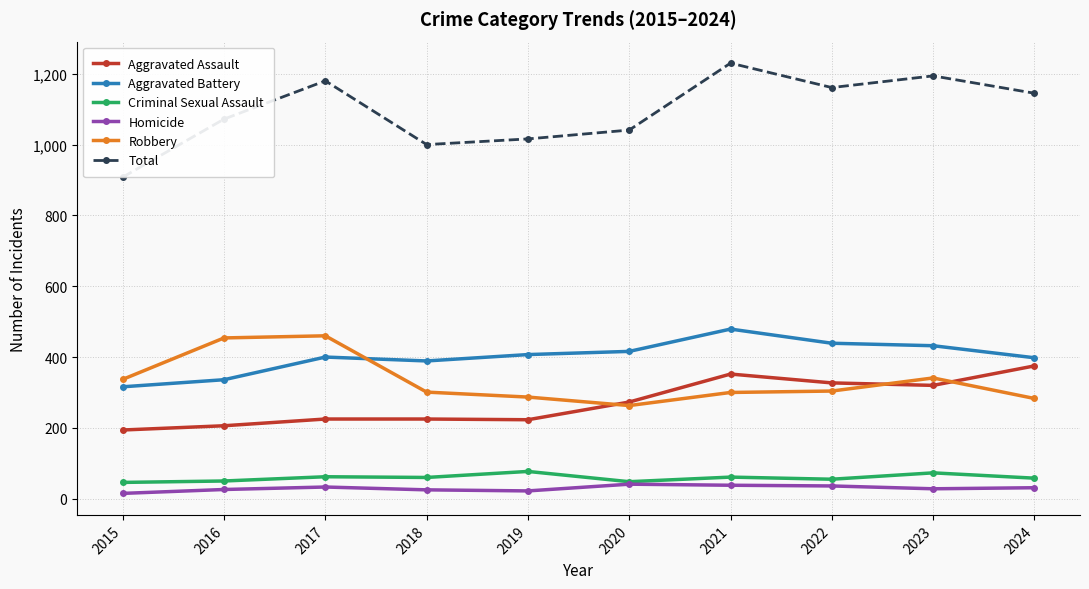

What is the approximate value of Criminal Sexual Assault at 2016?

50